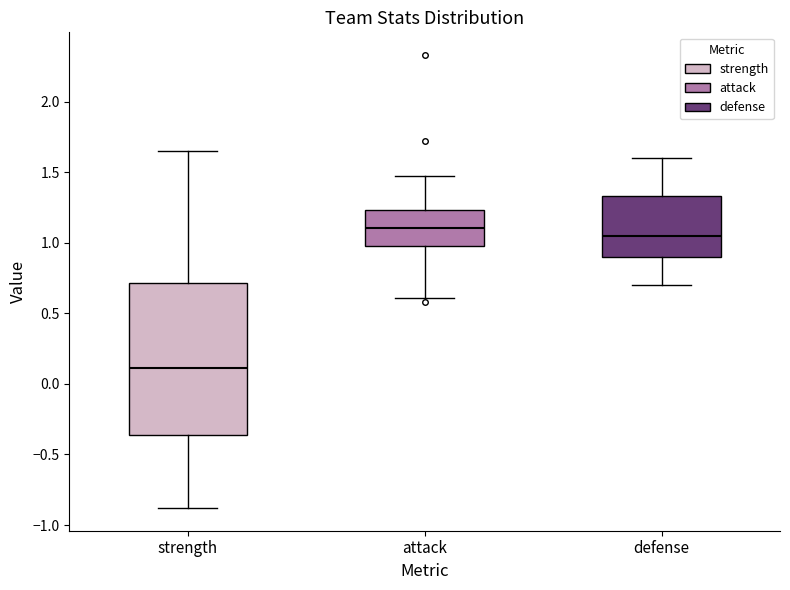

Which box's median line is the lowest?

strength